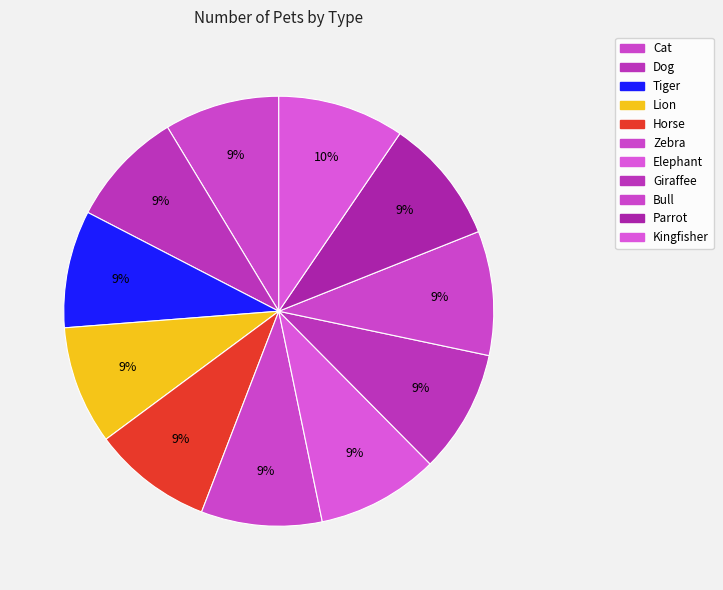

How much of the chart is everything except Giraffee?

90.7%